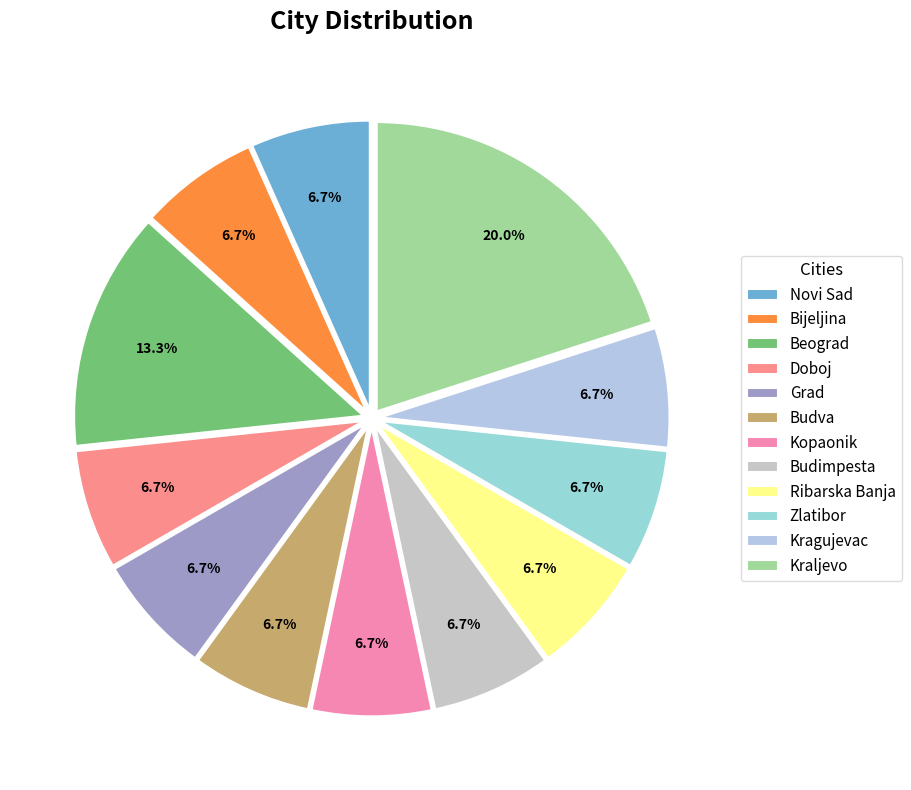

Which has a higher value, Grad or Kragujevac?

Grad